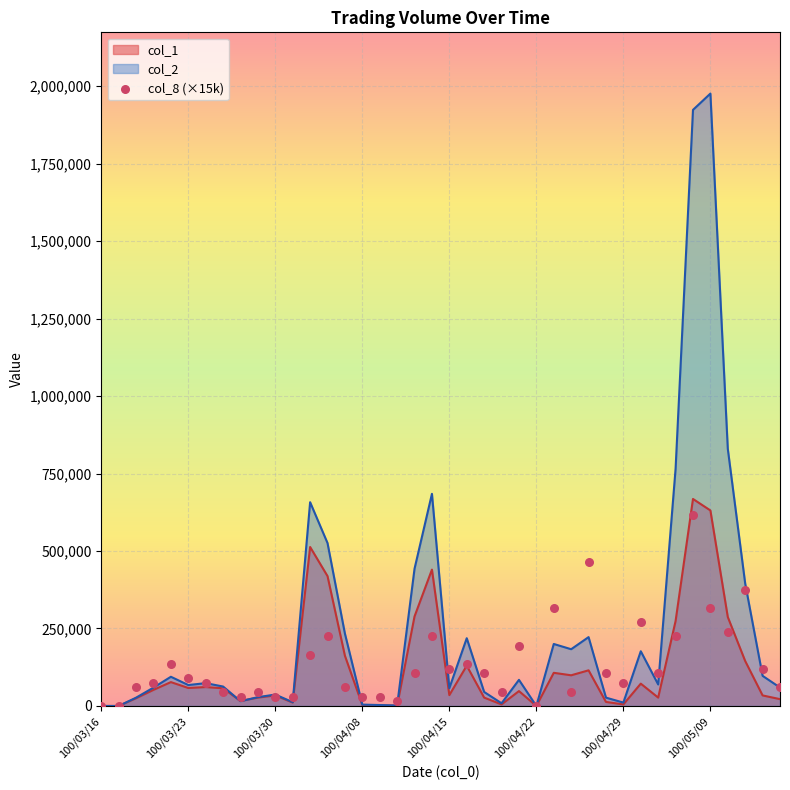

What is the change in value from 14 to 30?

+15000